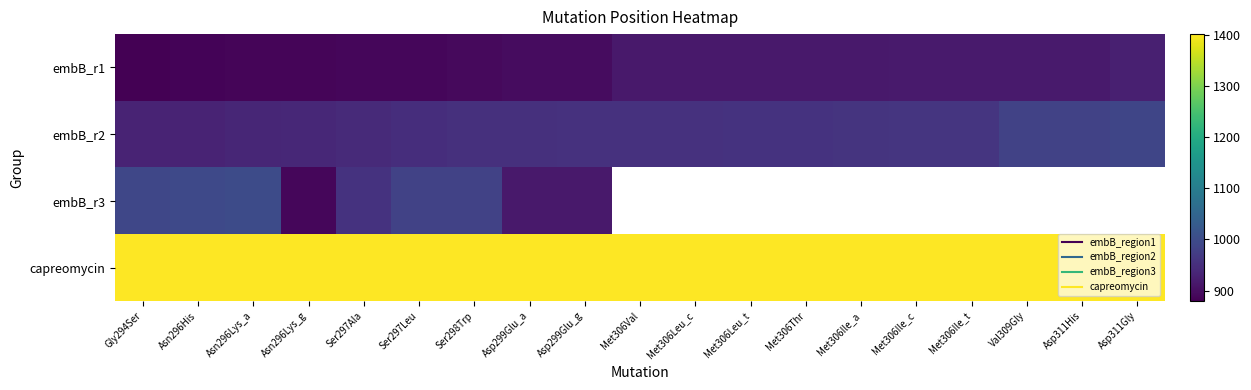

What is the sum of the embB_r1 values at Gly294Ser and Asn296Lys_g?

1768.0